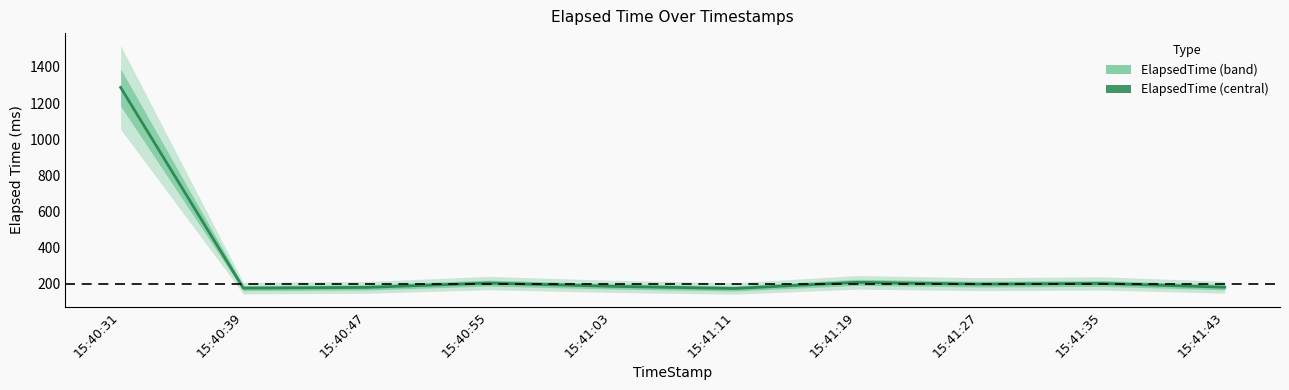

What is the label of the 3rd point from the right?

15:41:27